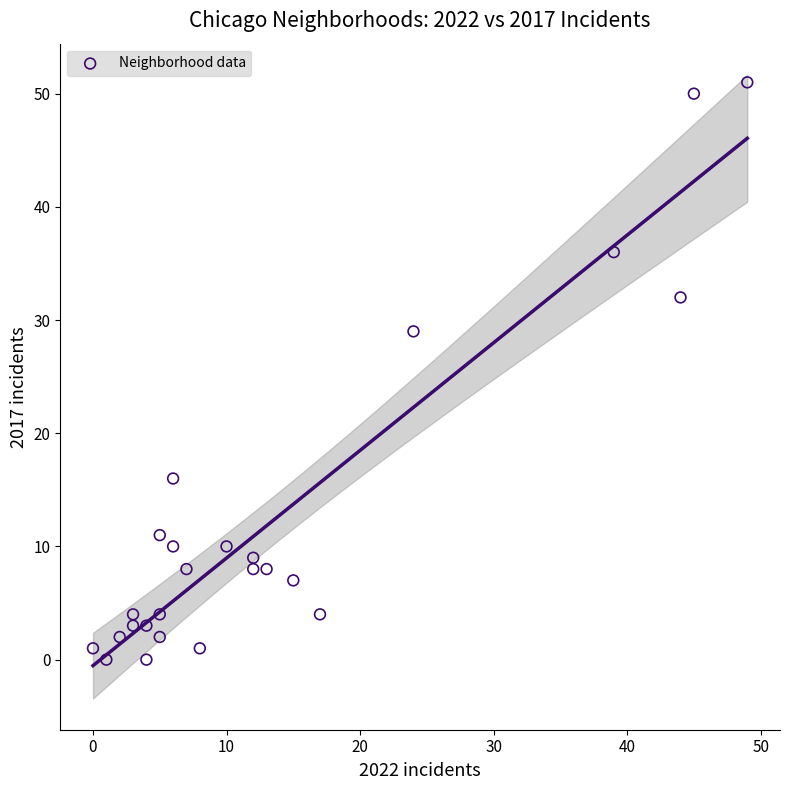

What Y value in the scatter plot is closest to 25?

29